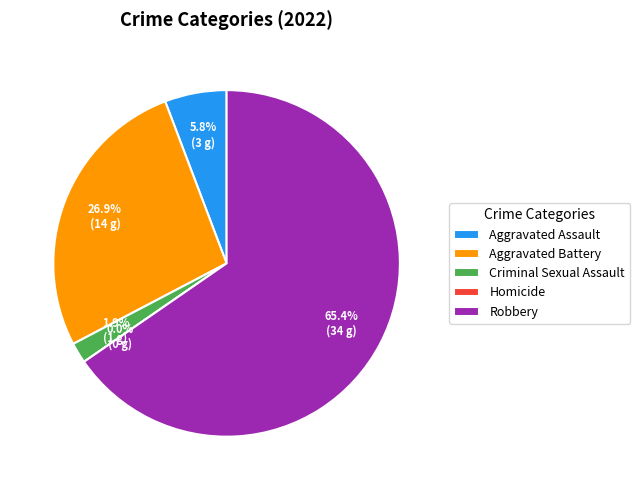

Combined, what portion of the pie is Robbery and Aggravated Battery?

92.3%